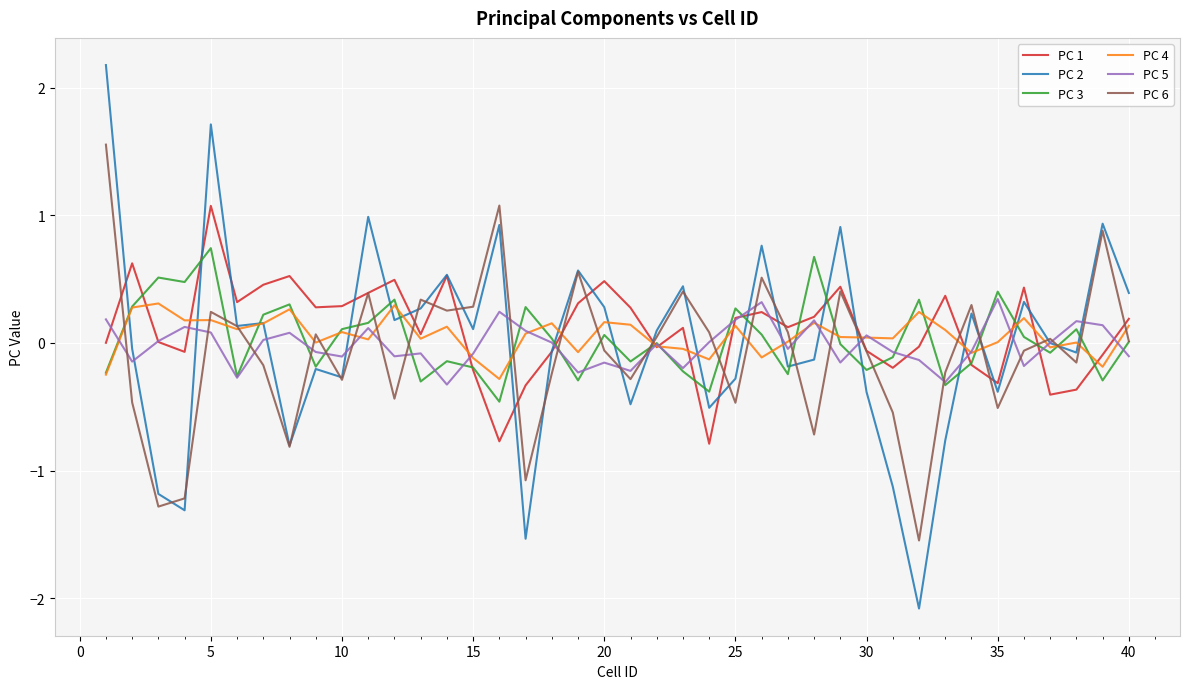

Which series has the widest spread of values?

PC 2